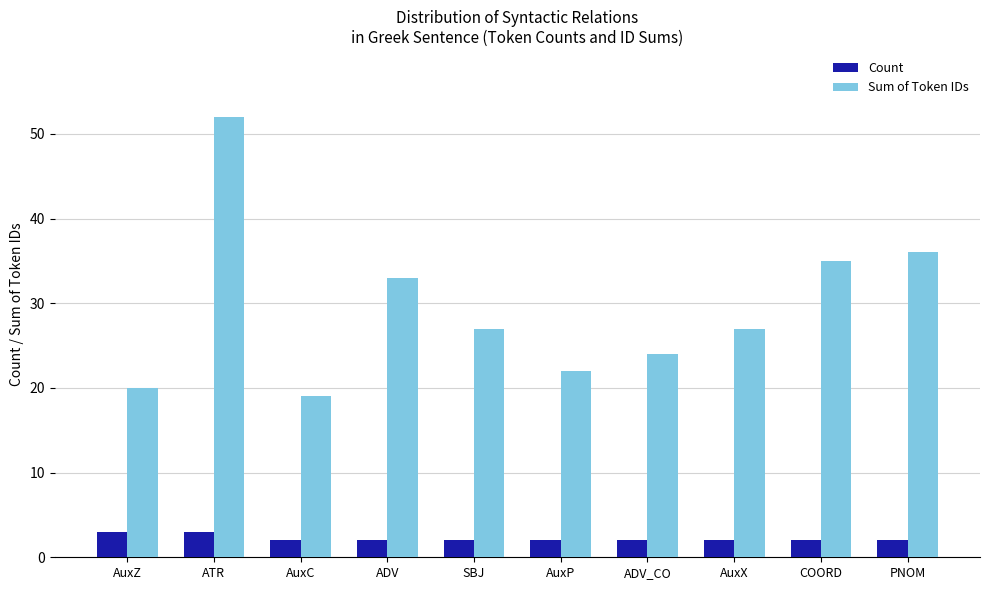

What is the highest value of the Sum of Token IDs series?

52